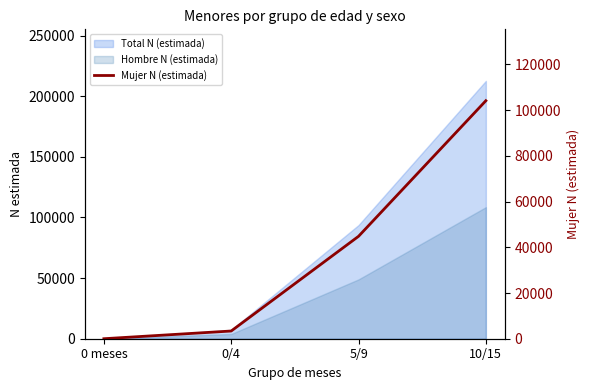

At which category does the chart reach its minimum across all series?

0 meses